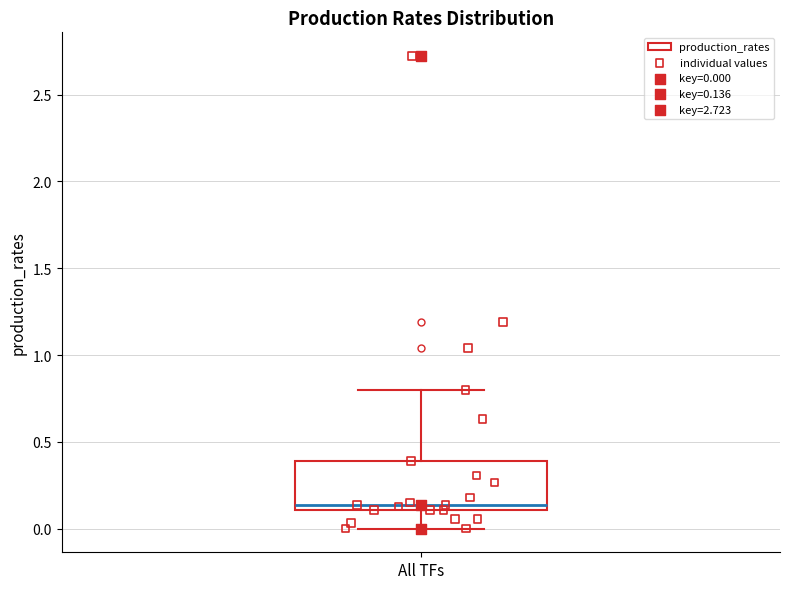

Transcribe this box plot: give where the median line is, the range the box spans, and where the two whiskers end, as read against the y-axis. The values are not printed on the chart, so give them approximately, as read against the axis.

median 0.15, box 0.10 to 0.40, whiskers 0.00 to 0.80